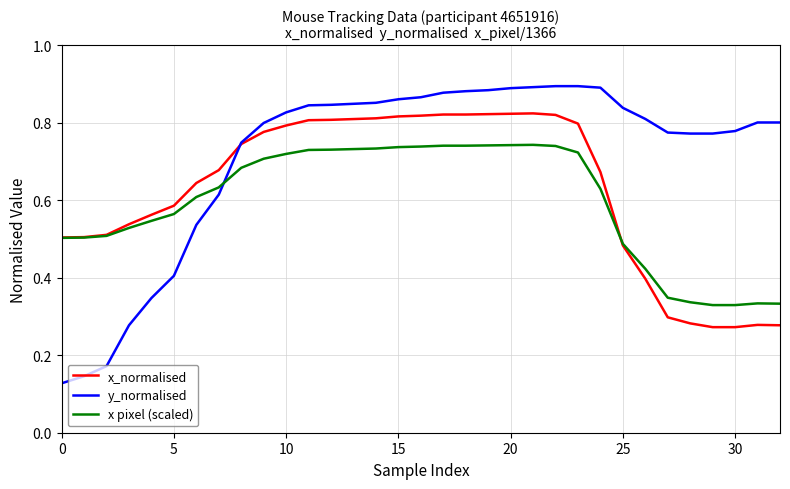

Rank the series by their average value, from lowest to highest.

x pixel (scaled), x_normalised, y_normalised